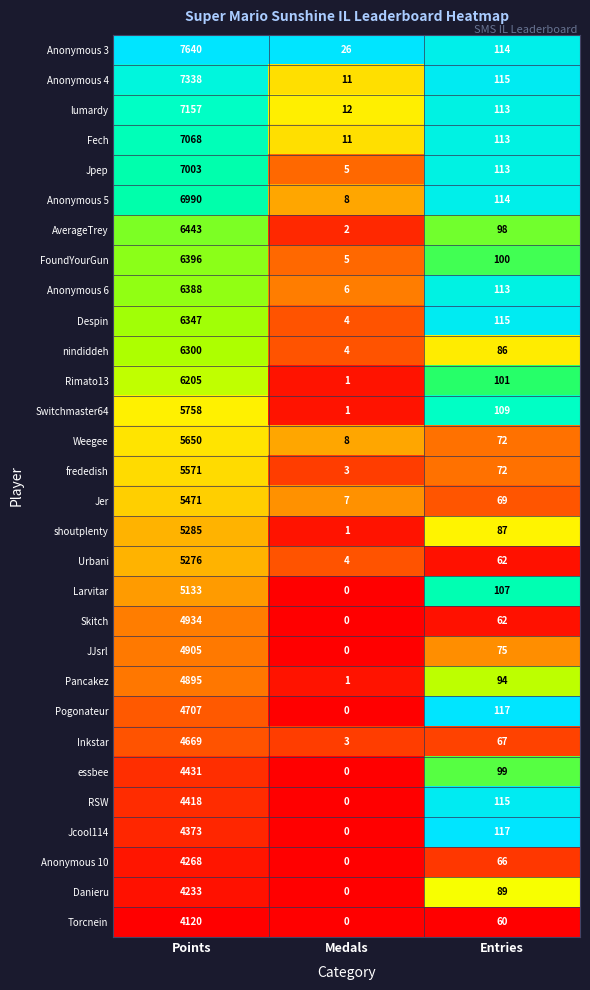

What is the average value of the Switchmaster64 series?

1956